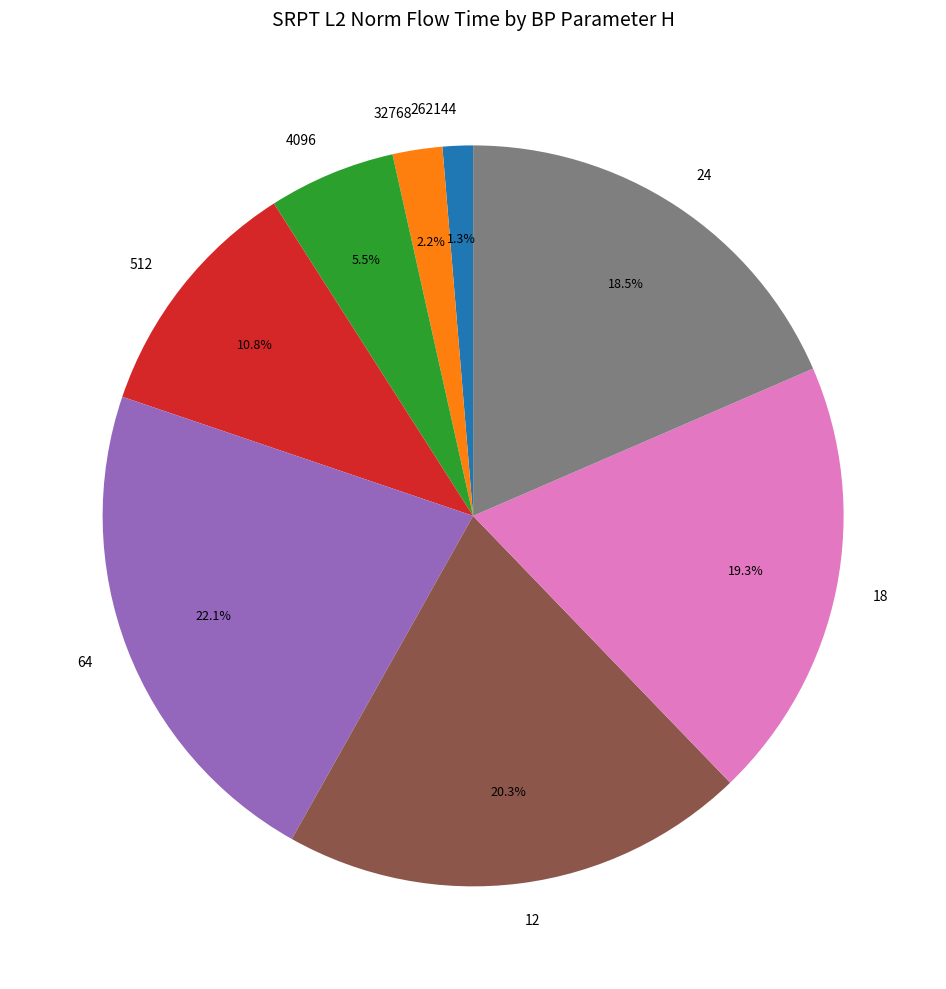

Does 4096 account for over 50% of the chart?

No